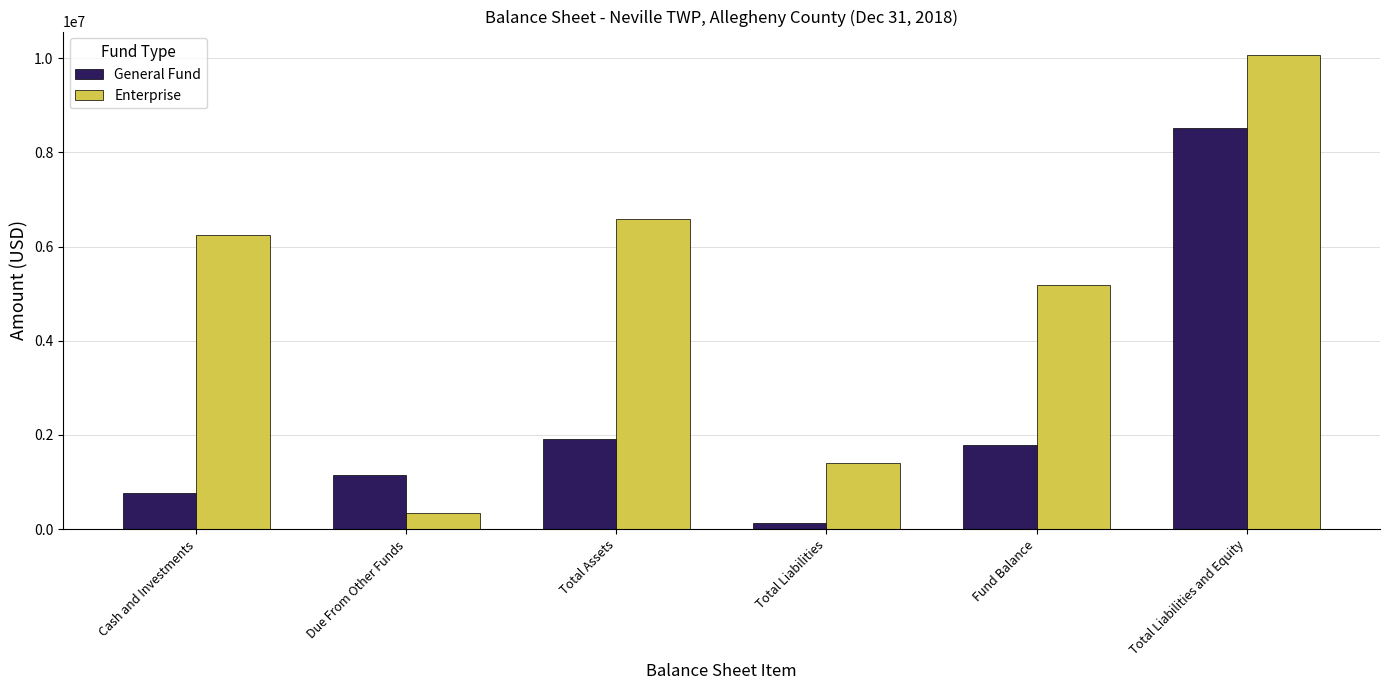

Reading right to left, extract all data points from this chart.

General Fund: Total Liabilities and Equity=8521491	Fund Balance=1782326	Total Liabilities=132136	Total Assets=1914462	Due From Other Funds=1153348	Cash and Investments=761114
Enterprise: Total Liabilities and Equity=10060431	Fund Balance=5188339	Total Liabilities=1406741	Total Assets=6595080	Due From Other Funds=349402	Cash and Investments=6245678